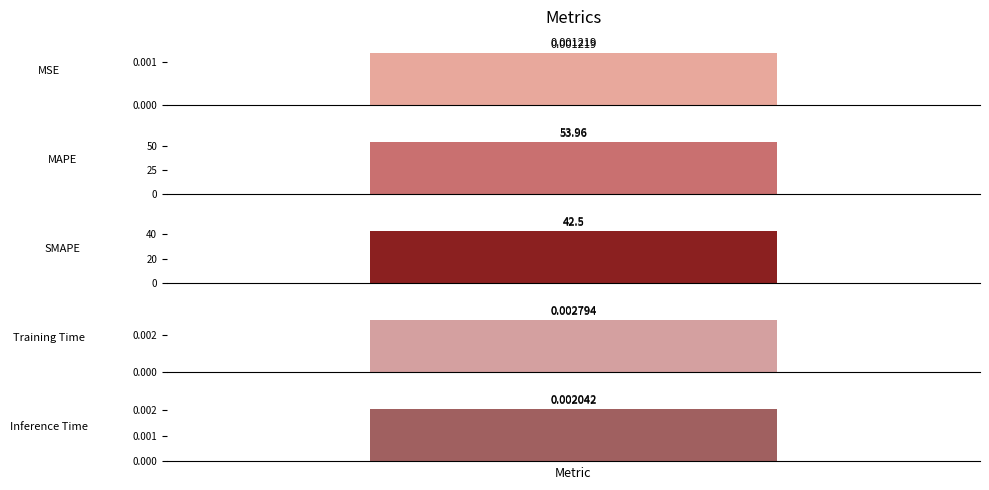

How many bars are there in total?

5